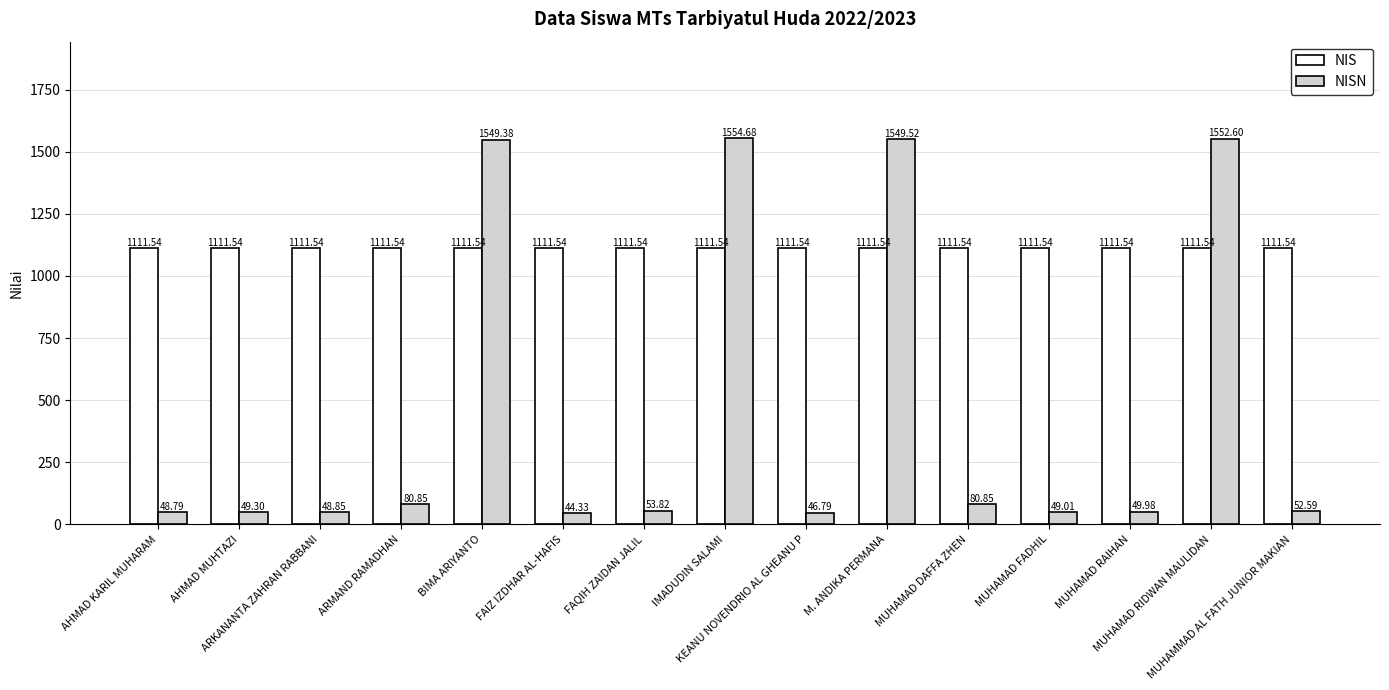

The value of NIS at FAIZ IZDHAR AL-HAFIS is 1111.5. True or false?

True